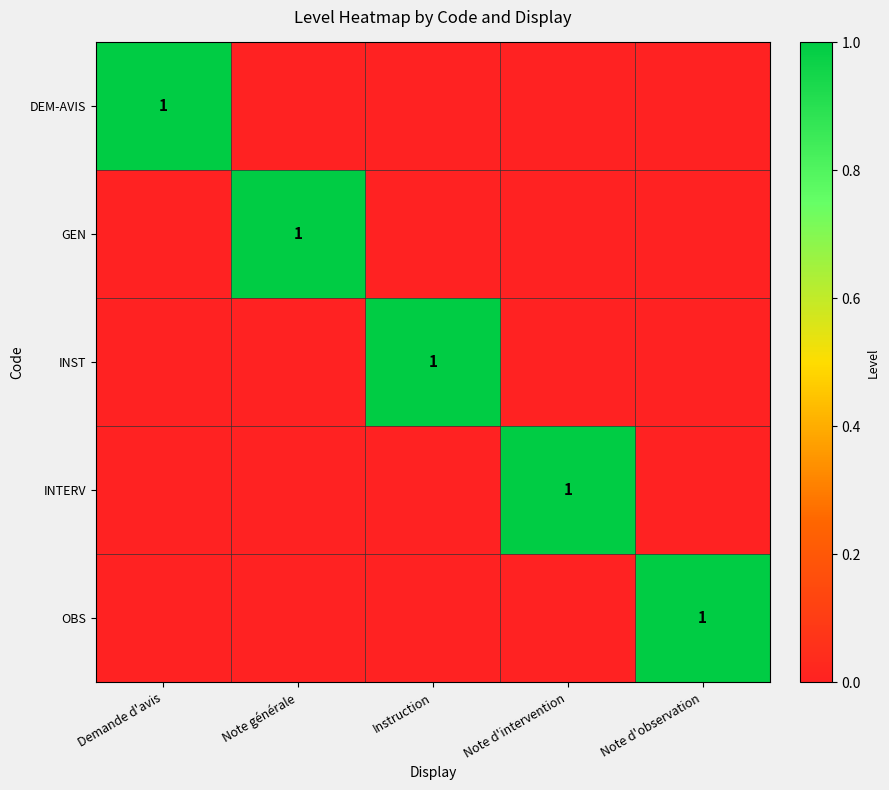

Is it true that INTERV equals 1 at Note d'intervention?

True